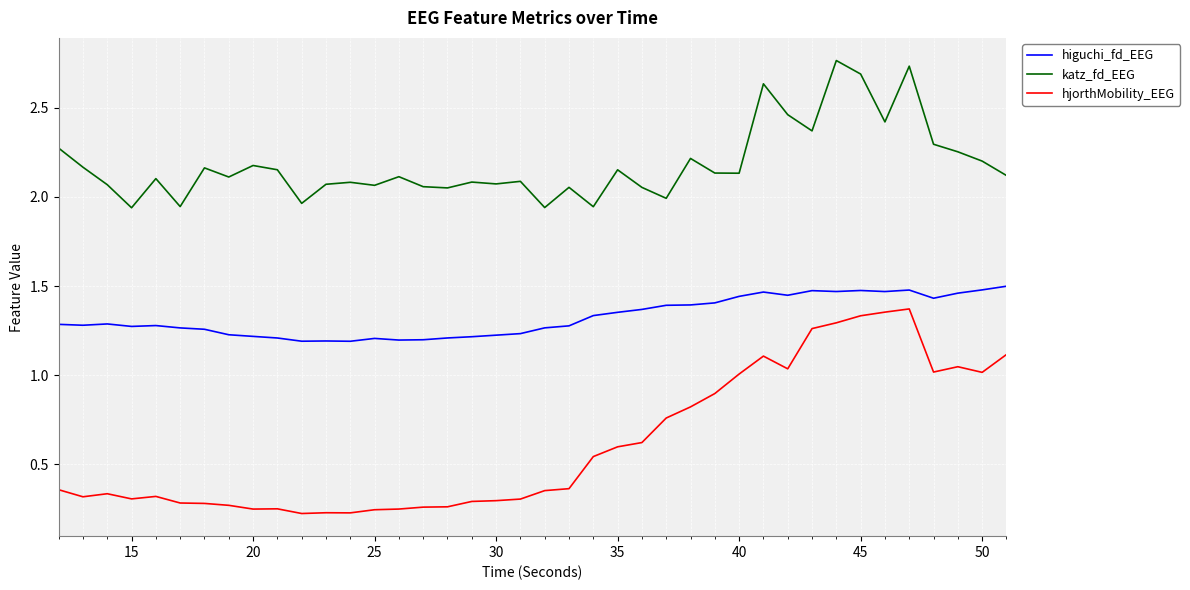

True or false: hjorthMobility_EEG and higuchi_fd_EEG intersect in this chart.

False